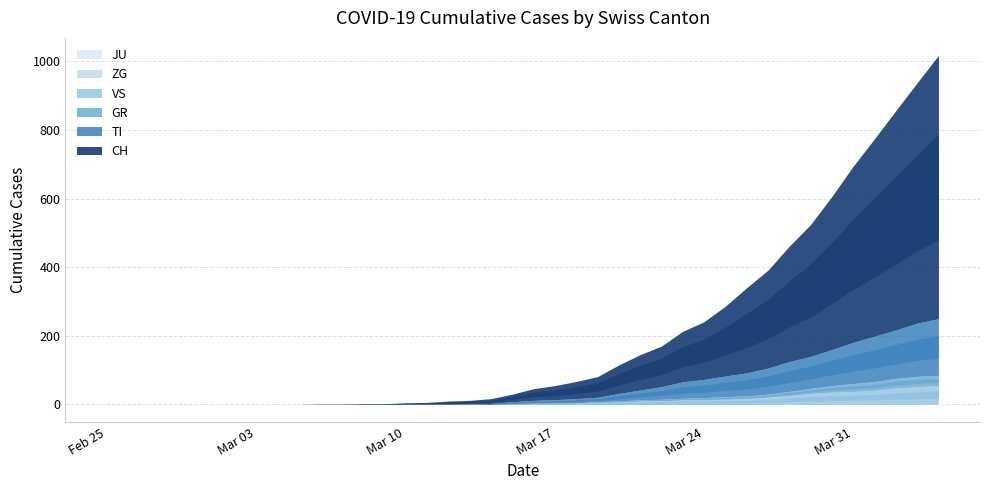

True or false: TI and JU cross at least once.

False